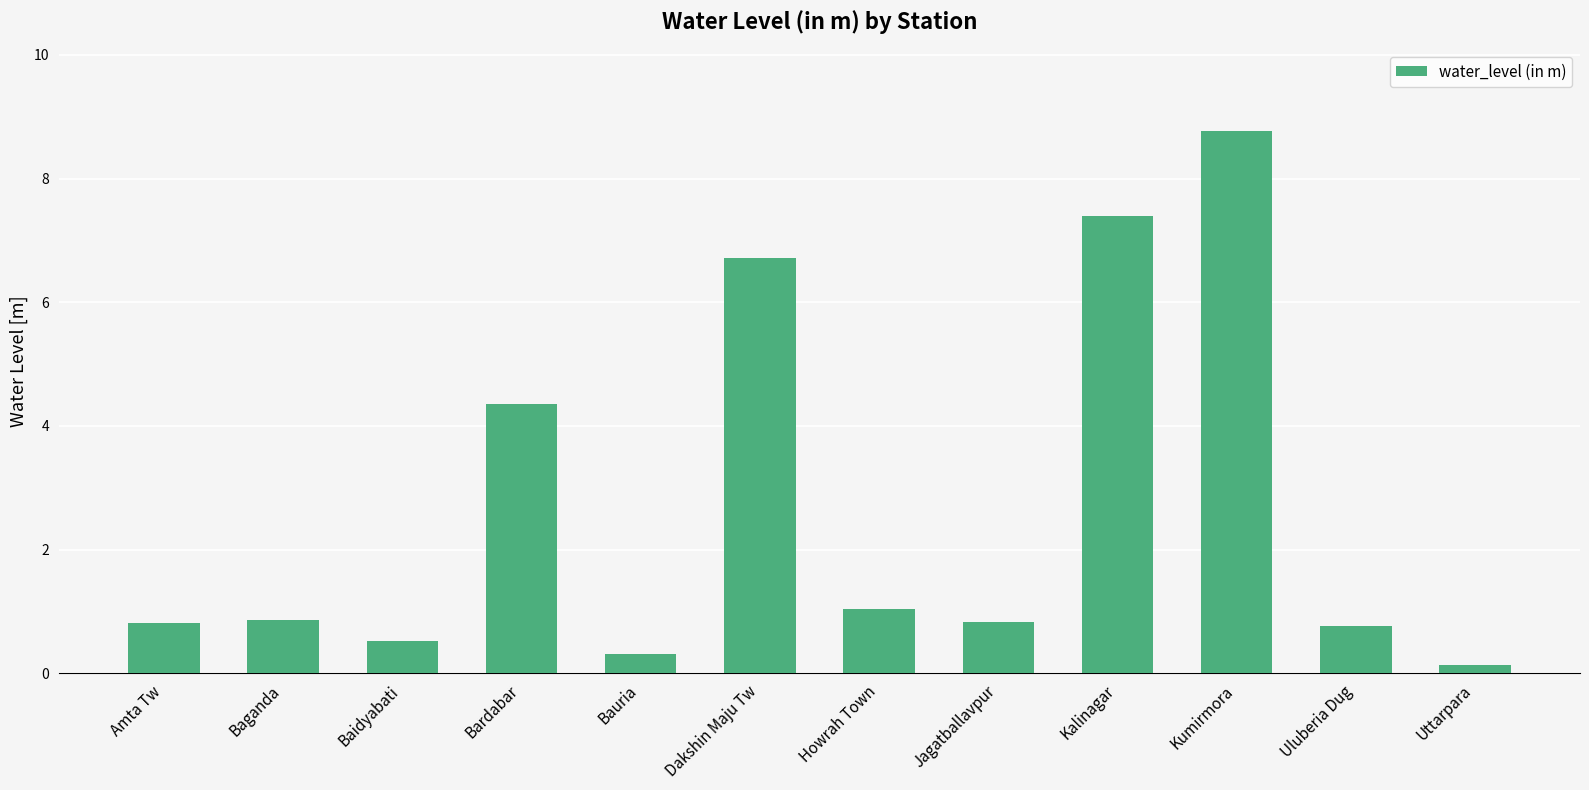

The value at Uttarpara is 0.1. True or false?

True